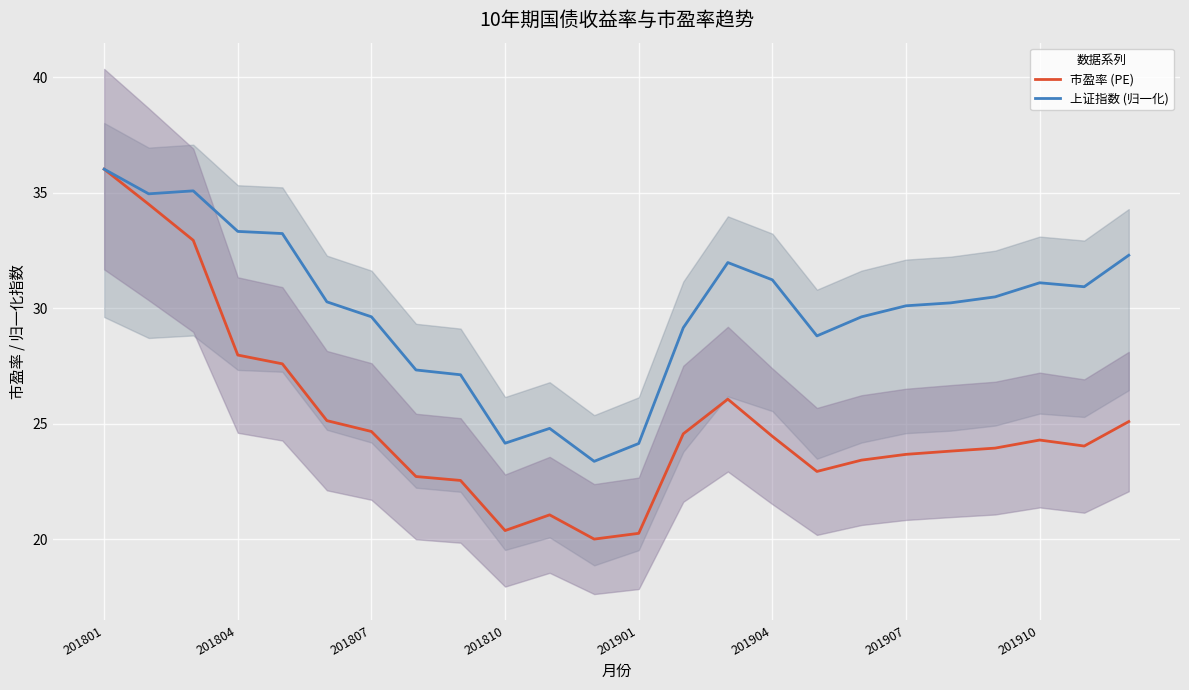

How many lines are shown in the chart?

2